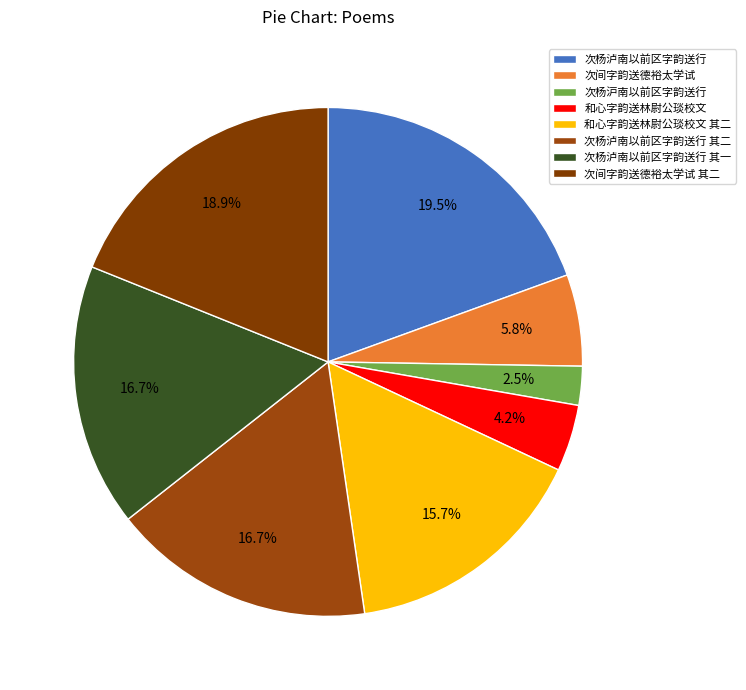

To the nearest percent, what is the combined percentage of 次间字韵送德裕太学试 其二 and 次杨沪南以前区字韵送行?

21%